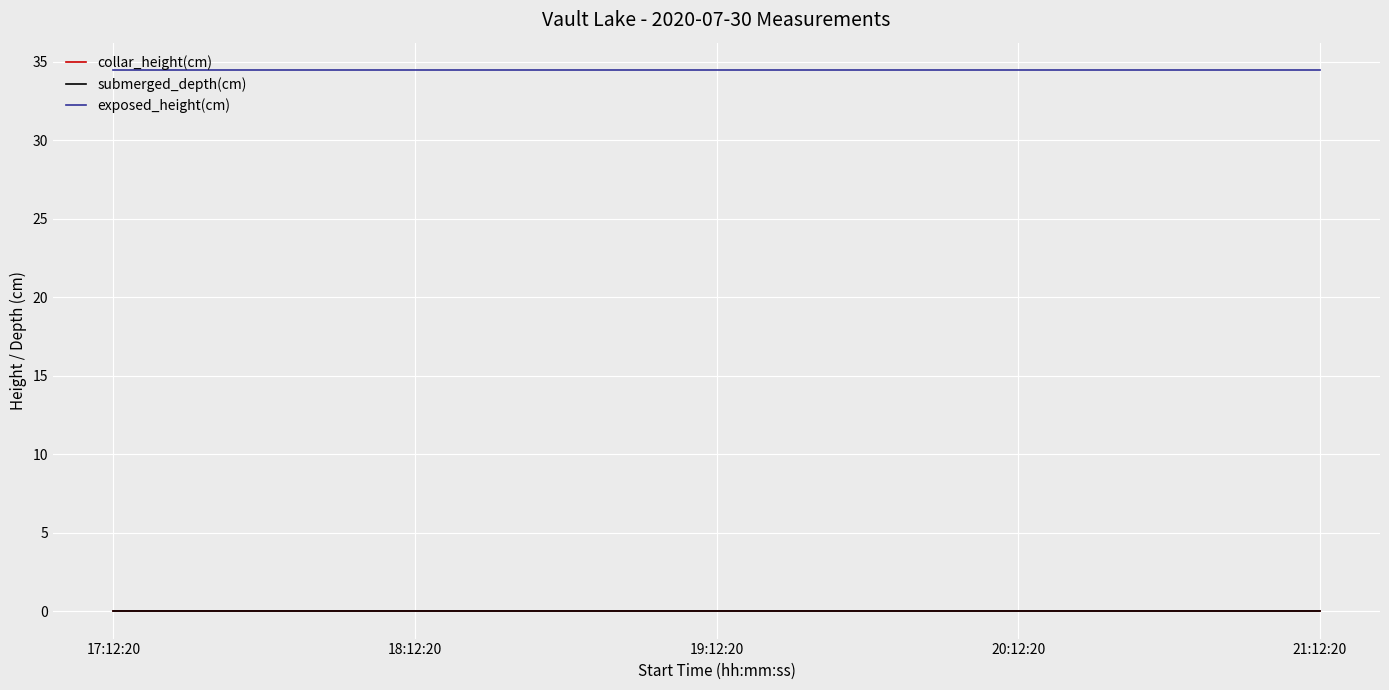

True or false: exposed_height(cm) has more than 2 interior local peaks.

False